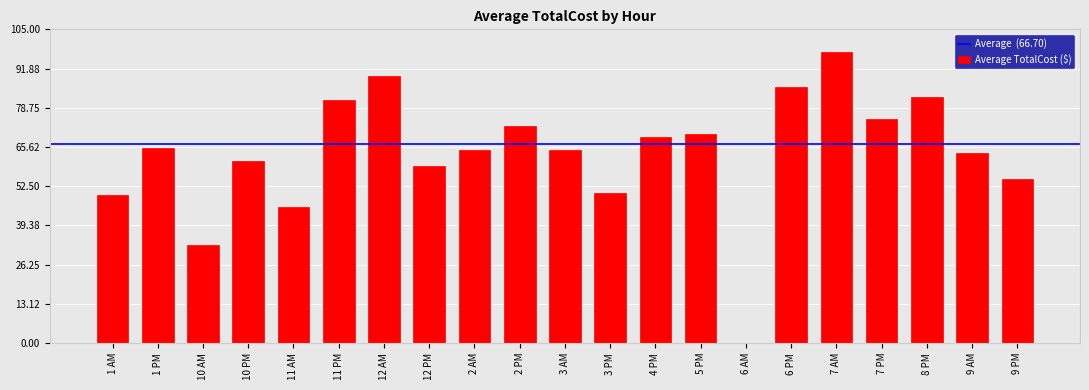

What is the sum of the values at 2 PM and 6 AM?

72.8